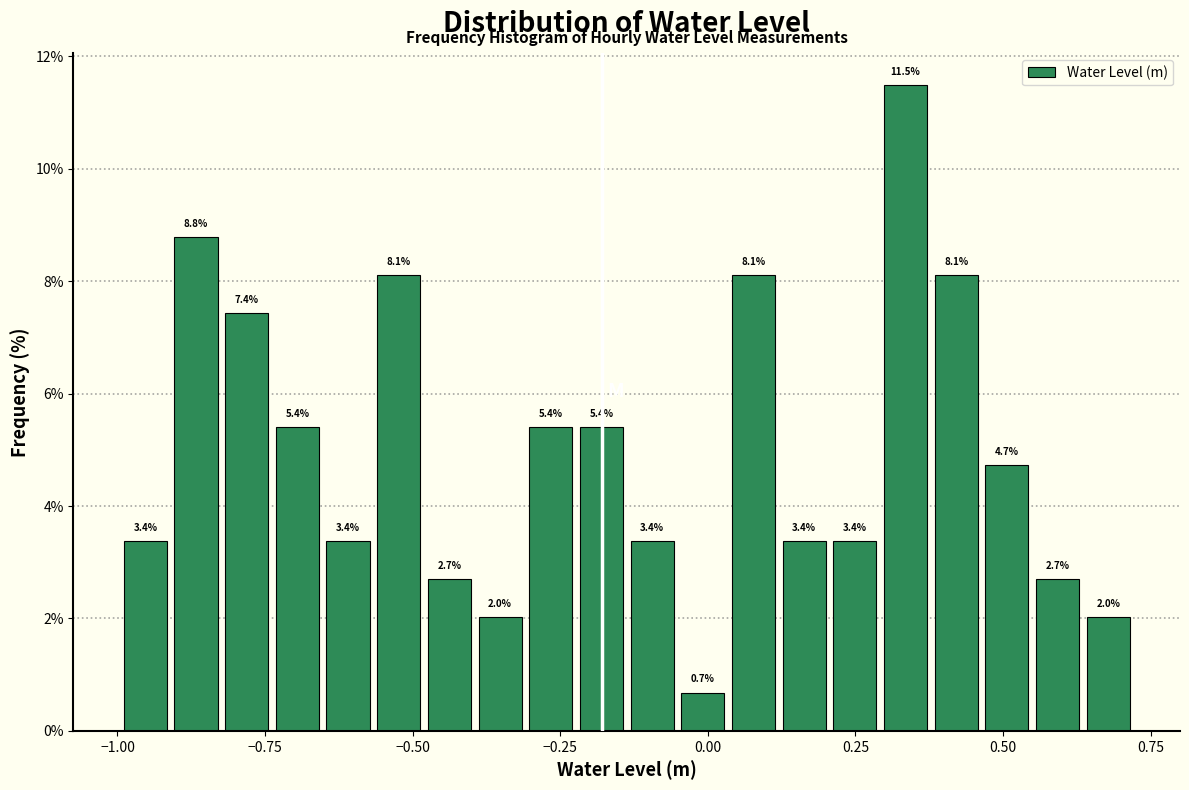

Read against the x-axis, roughly where is the centre of the tallest bar?

0.35